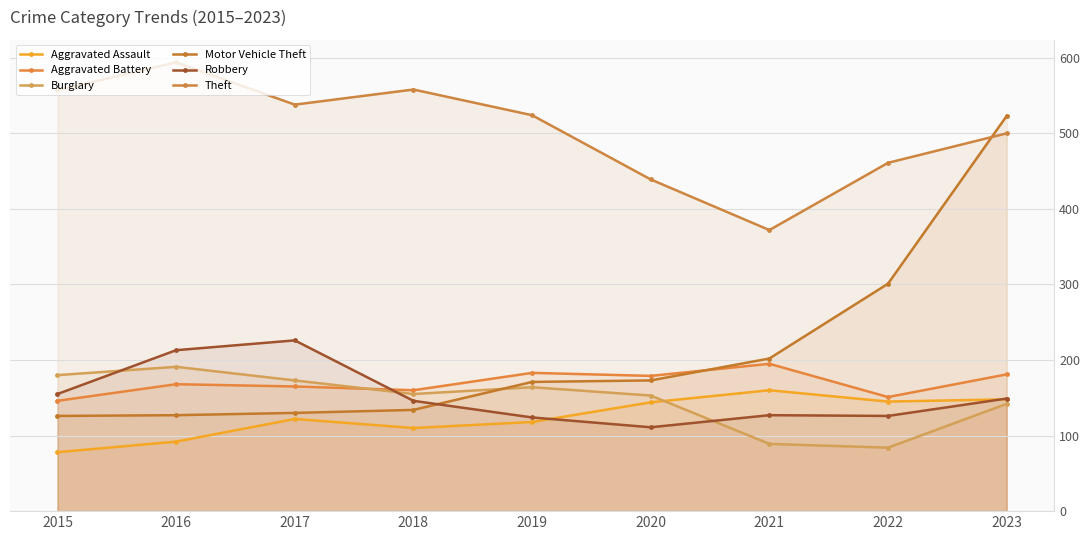

At which label is Aggravated Battery closest to 170?

2016